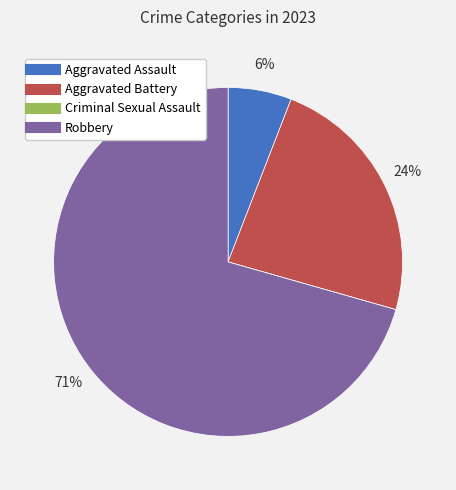

To the nearest percent, what percentage of the pie is Aggravated Battery?

24%